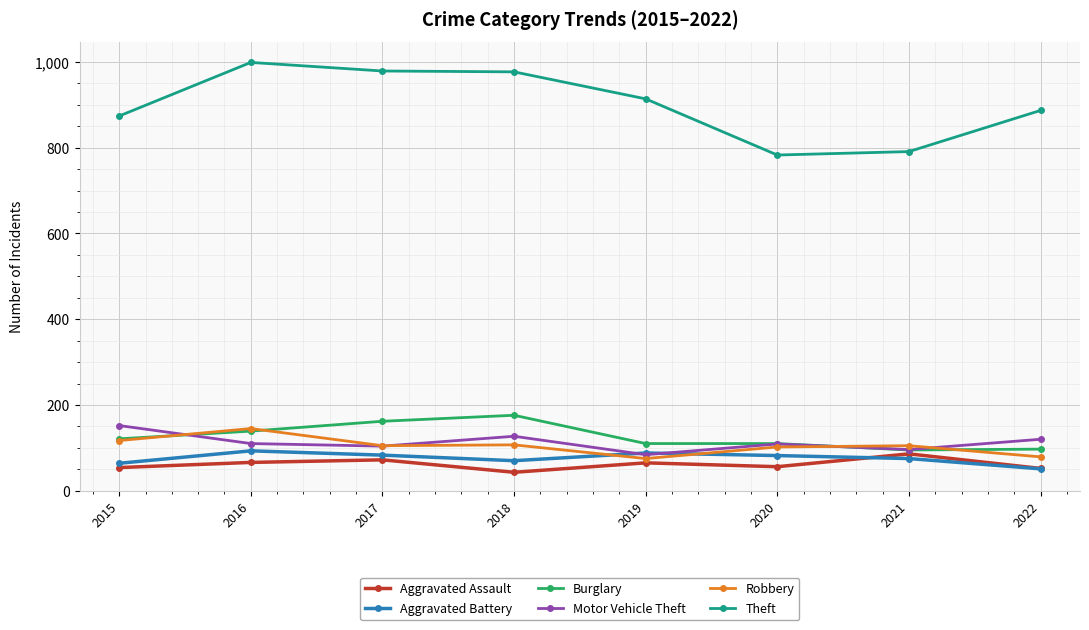

What is the total value across all series at 2019?

1336